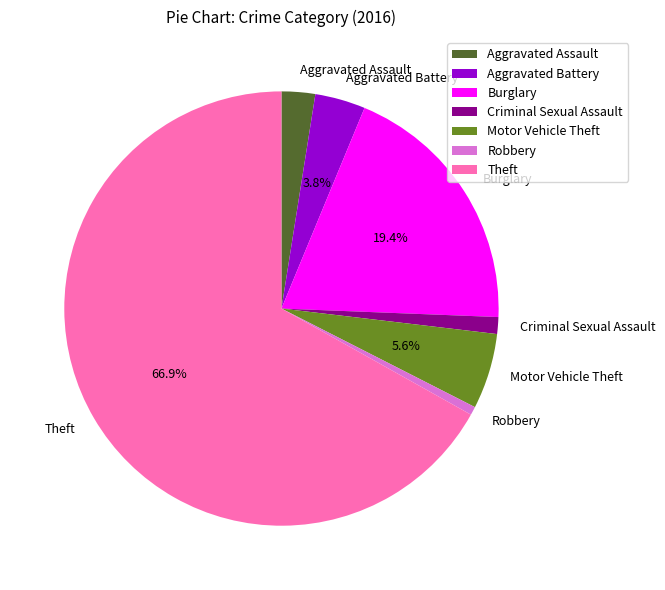

To the nearest percent, what is the average slice percentage?

14%